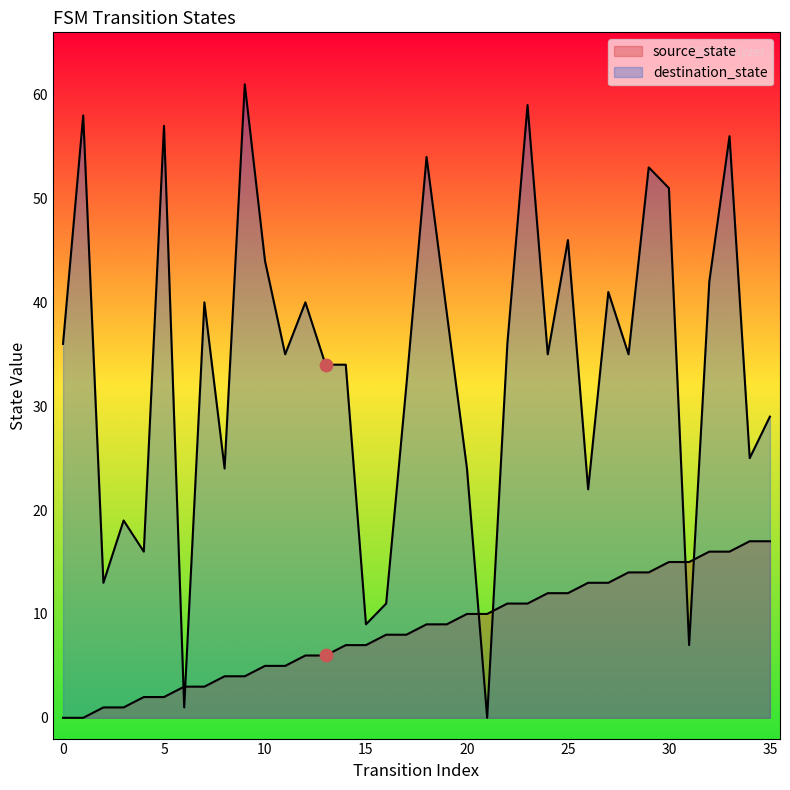

Which series contains the highest Y value?

destination_state